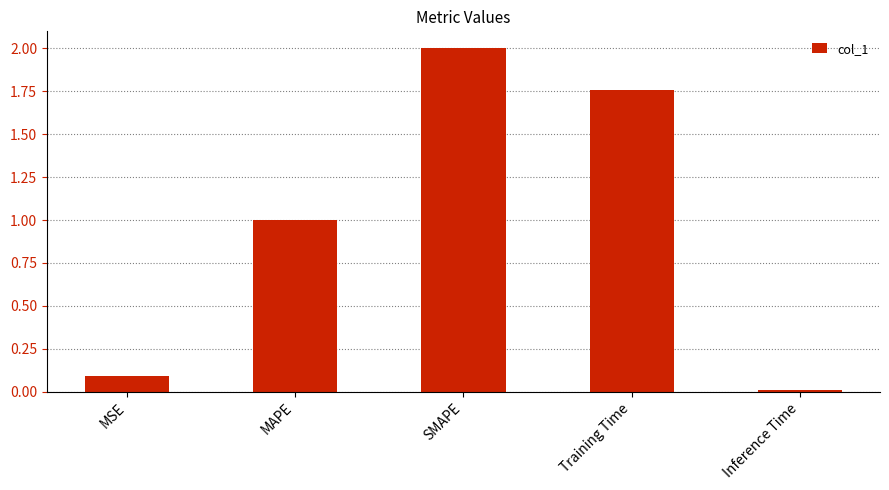

What is the value of the 1st bar from the left?

0.1